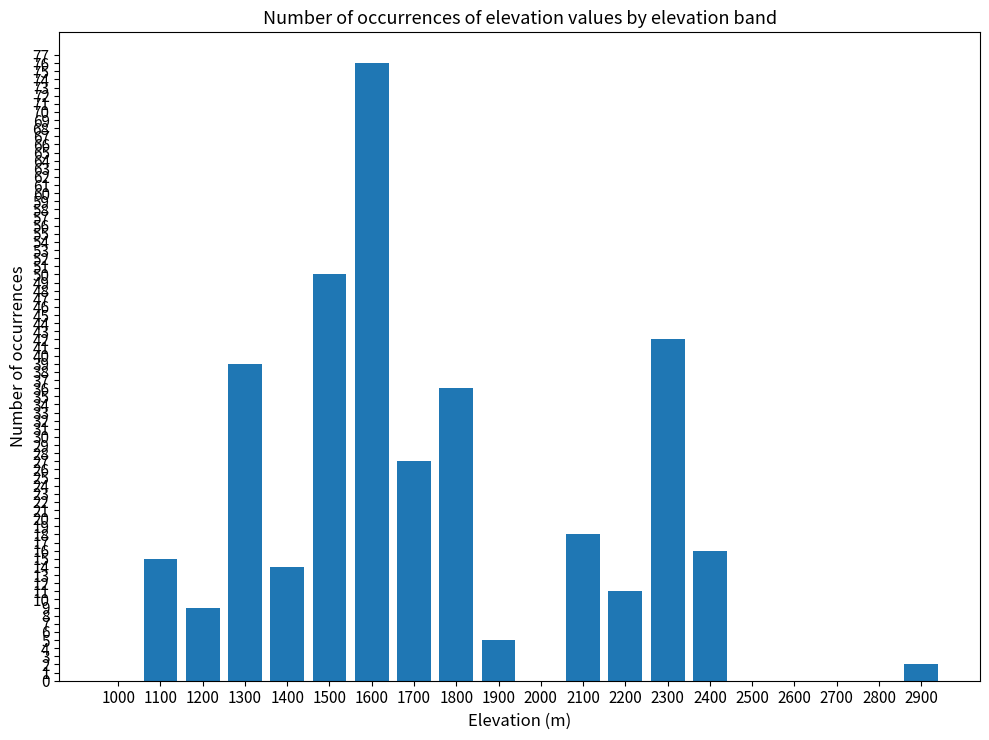

What is the average value?

18